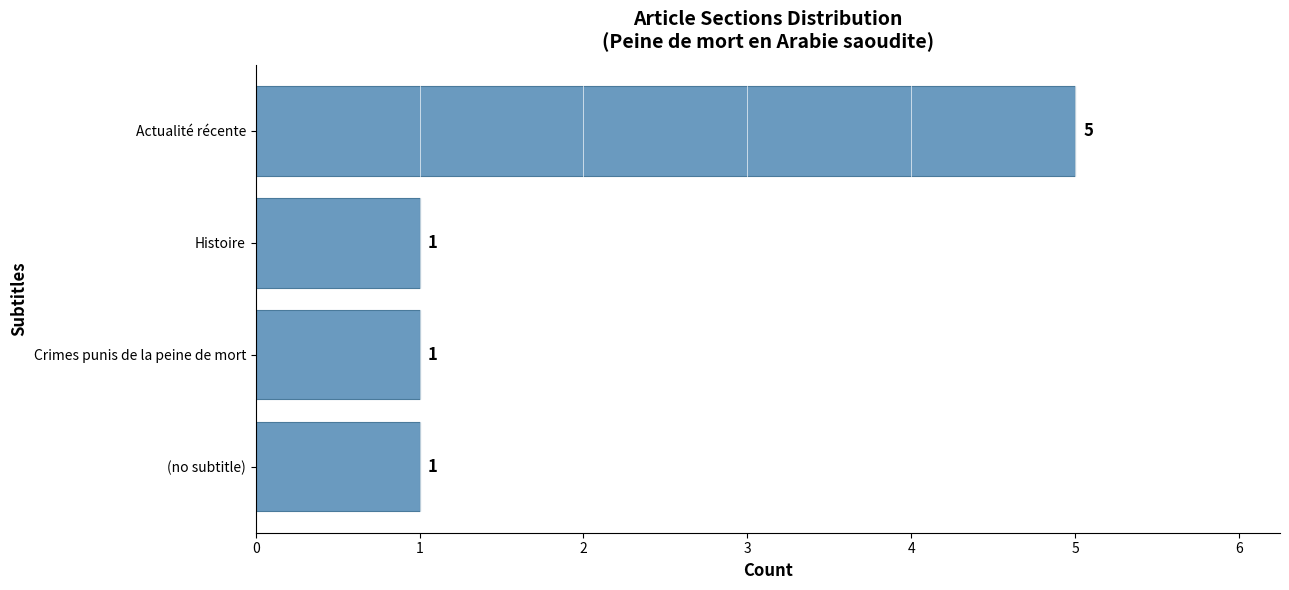

Which category has the highest value across all series?

Actualité récente